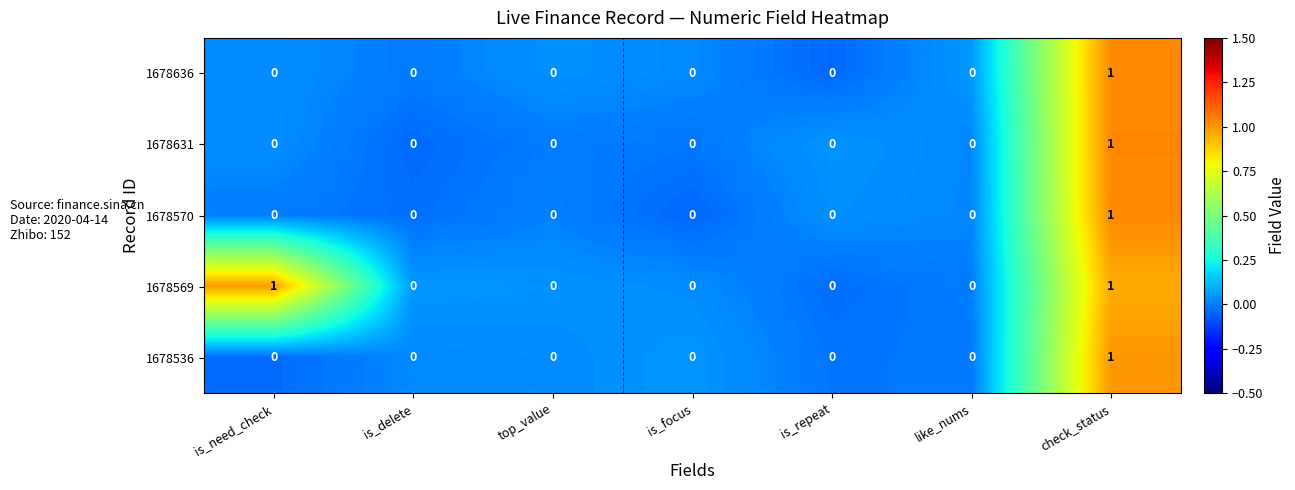

At which label does 1678536 reach its peak?

check_status